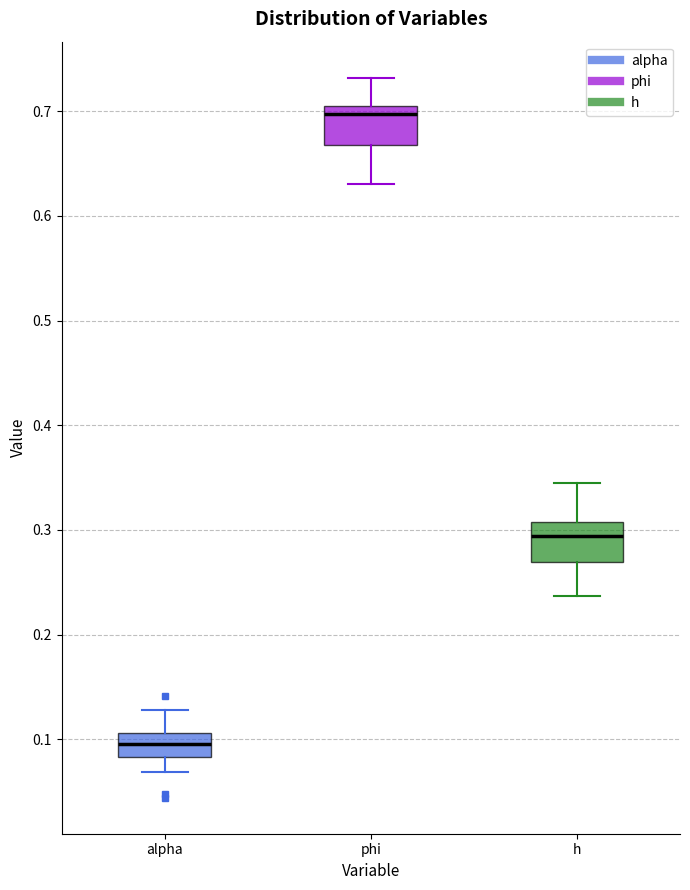

Where does the median line of the box for phi sit on the y-axis? The values are not printed on the chart, so give them approximately, as read against the axis.

0.70